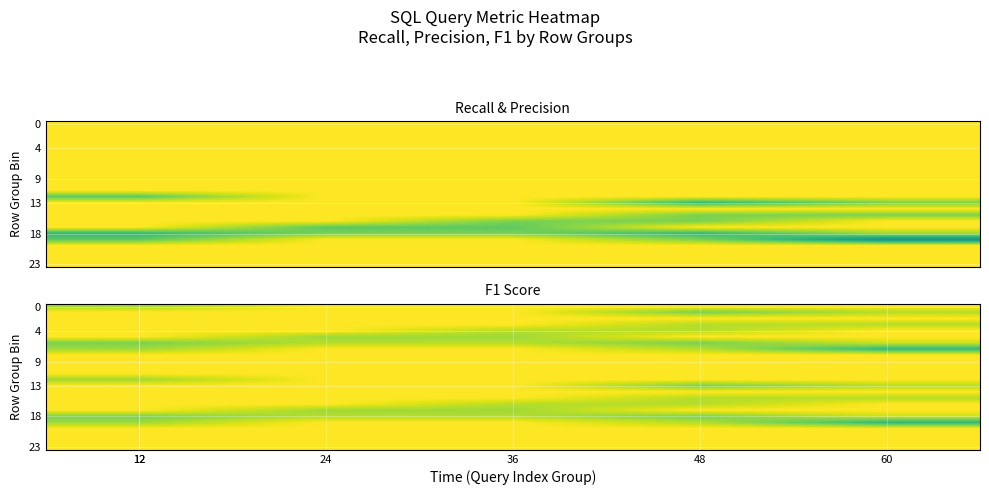

Between 12 and 36, which is larger?

36